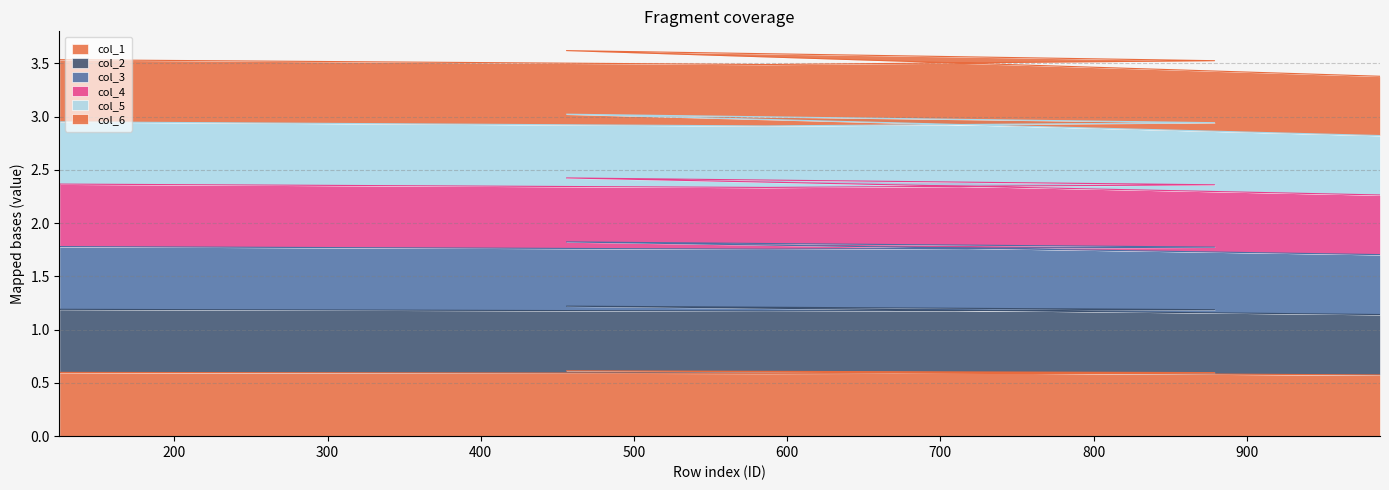

Which has a higher value, 987 or 879?

879